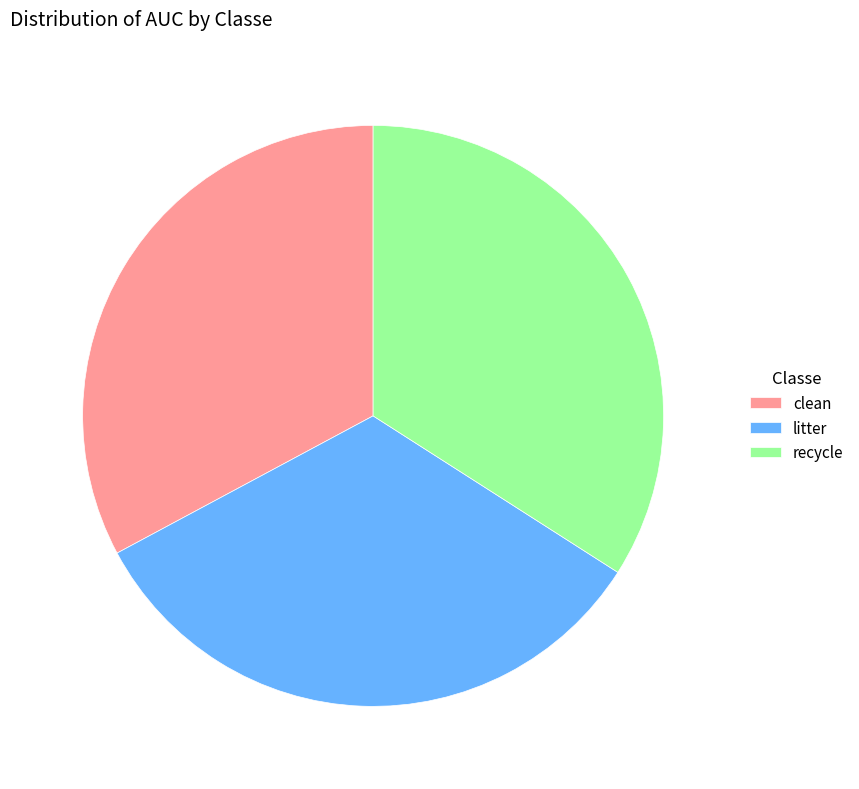

Combined, do clean and recycle account for over 50%?

Yes